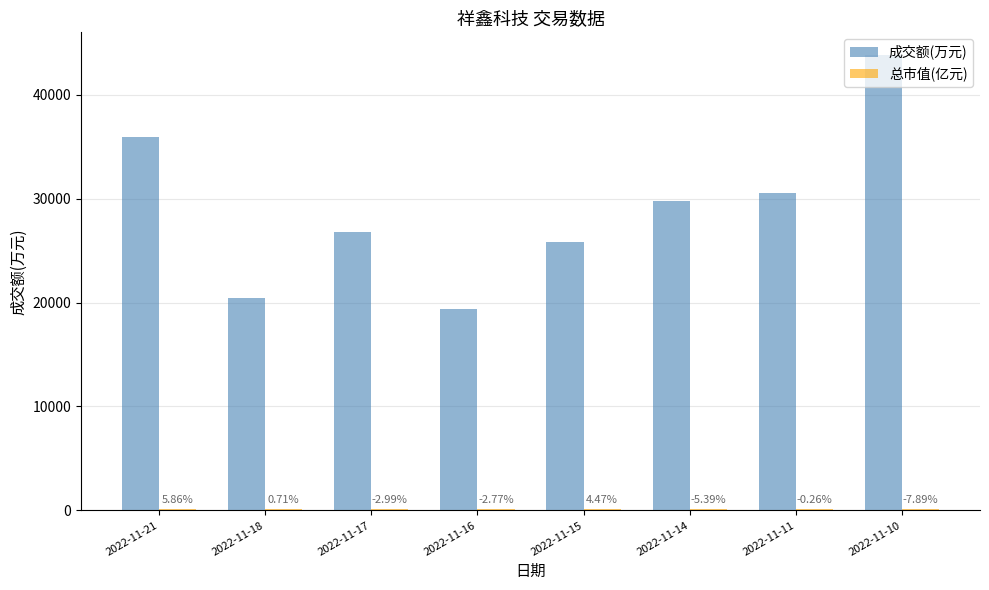

How many groups of bars are there?

8